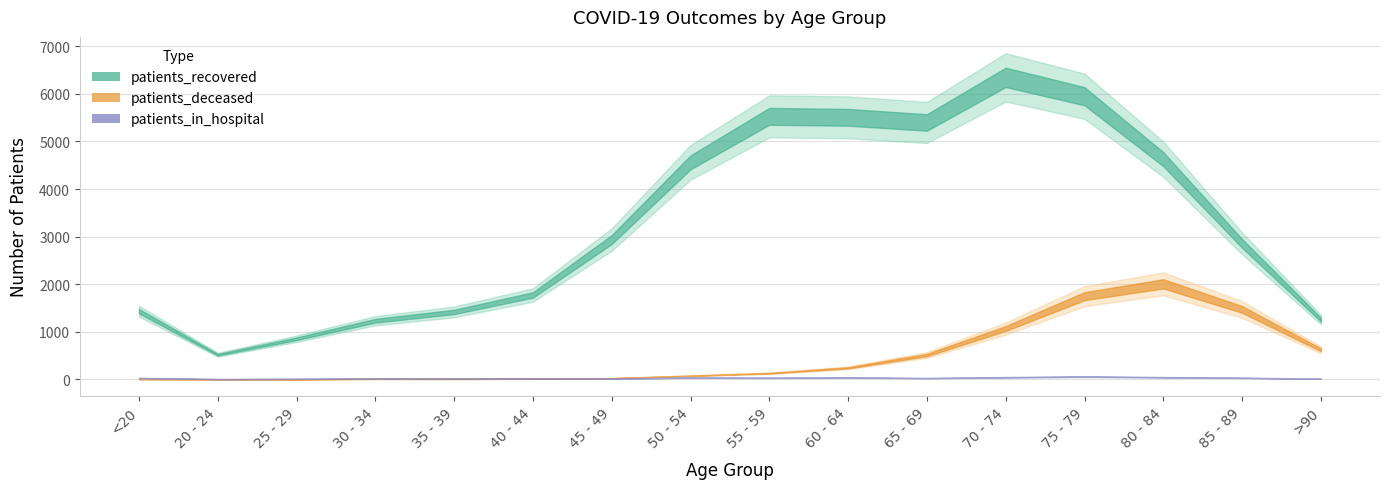

In patients_in_hospital, how many points are lower than both neighbors (excluding endpoints)?

3